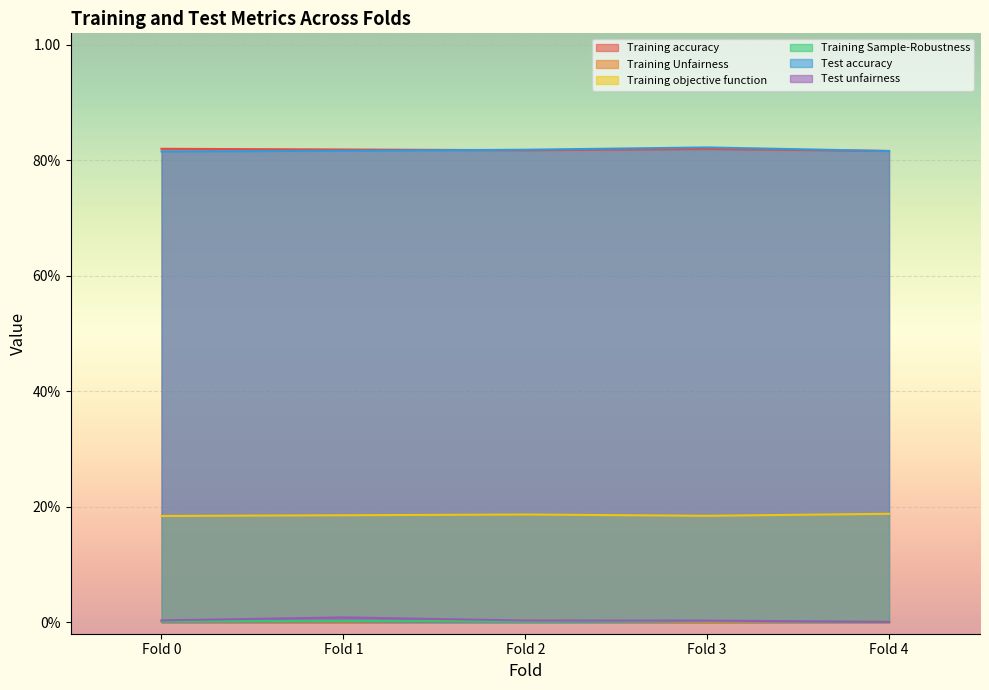

Which series has the largest range (max minus min)?

Test unfairness